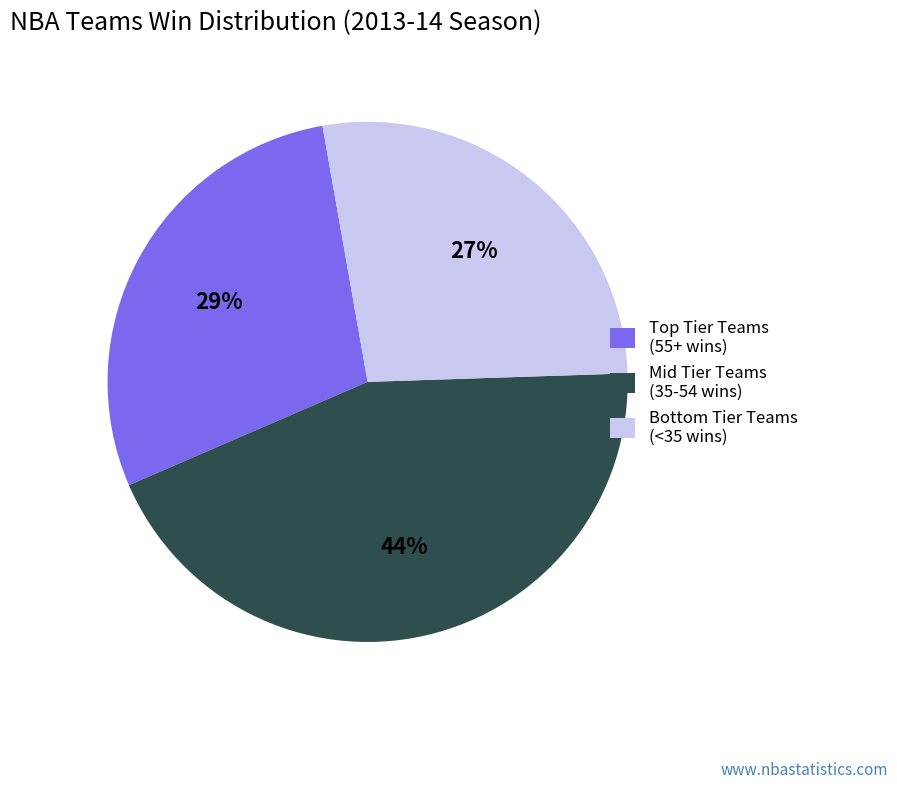

Rank the categories by value from highest to lowest.

Mid Tier Teams (35-54 wins), Top Tier Teams (55+ wins), Bottom Tier Teams (<35 wins)